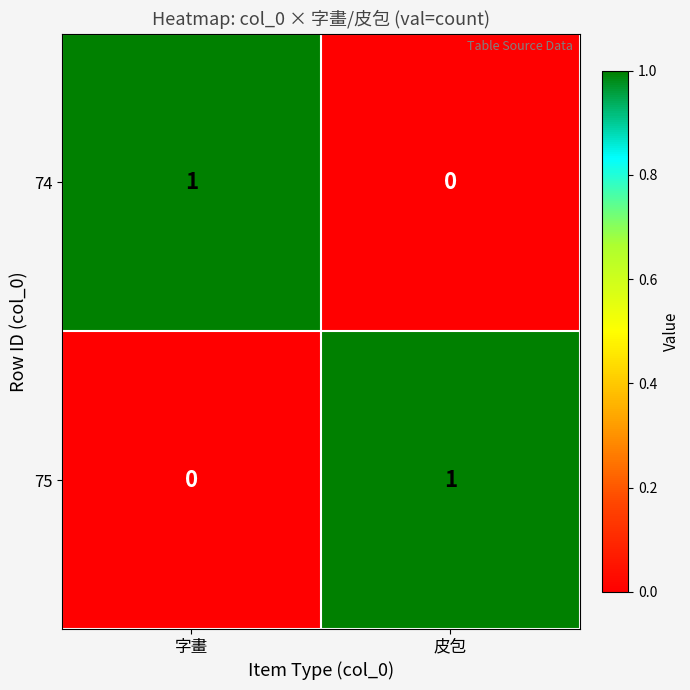

Is it true that 75 equals -1 at 字畫?

False